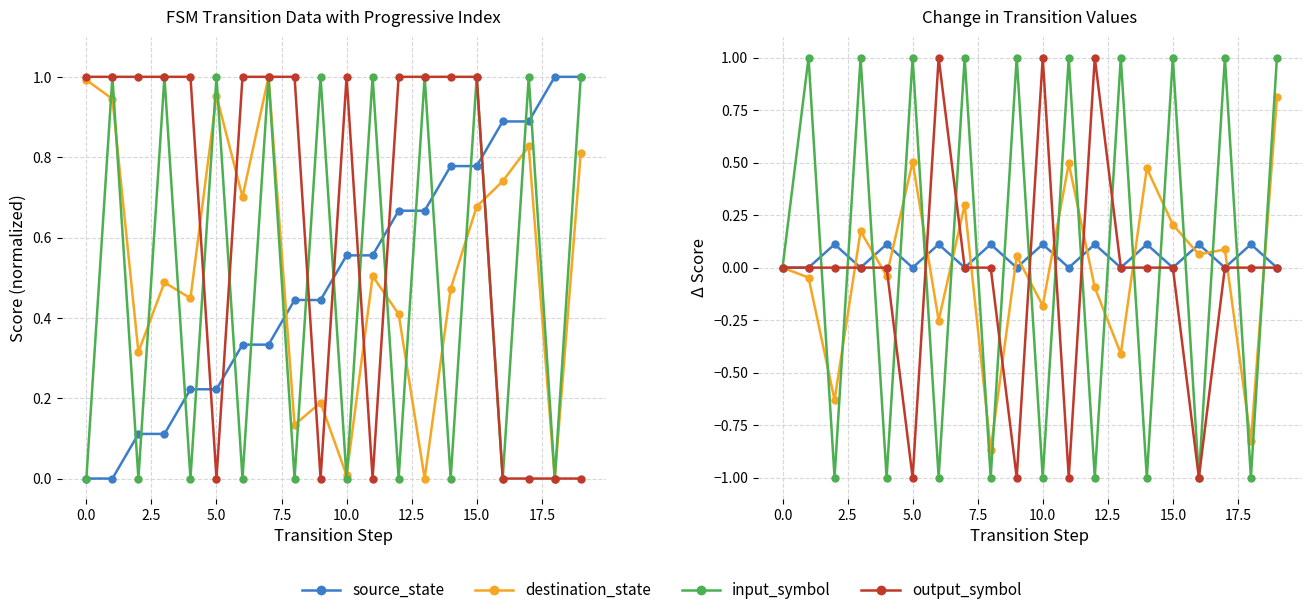

What is the approximate value of input_symbol at 12?

-1.0